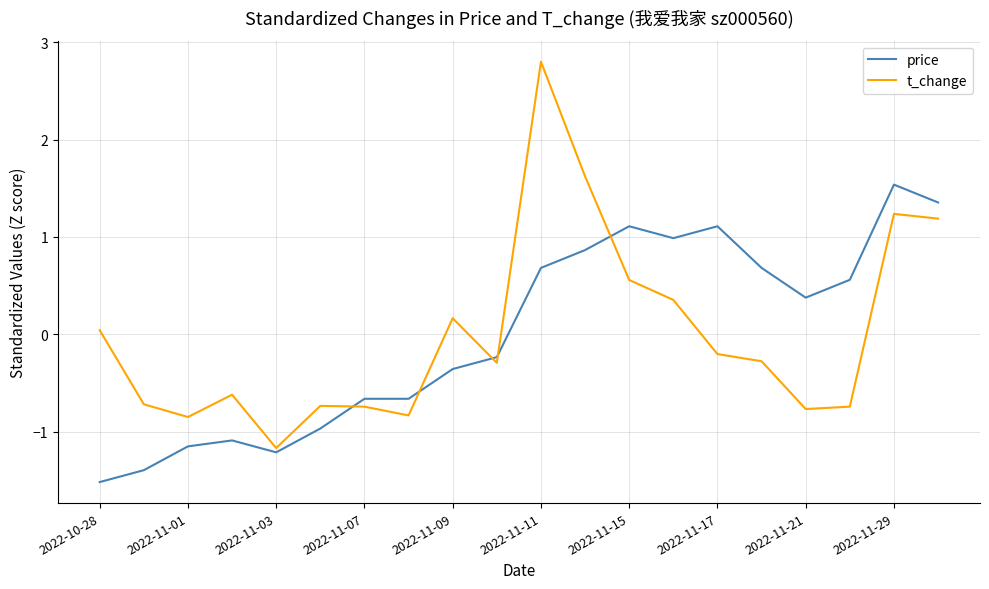

Which series has the largest range (max minus min)?

t_change